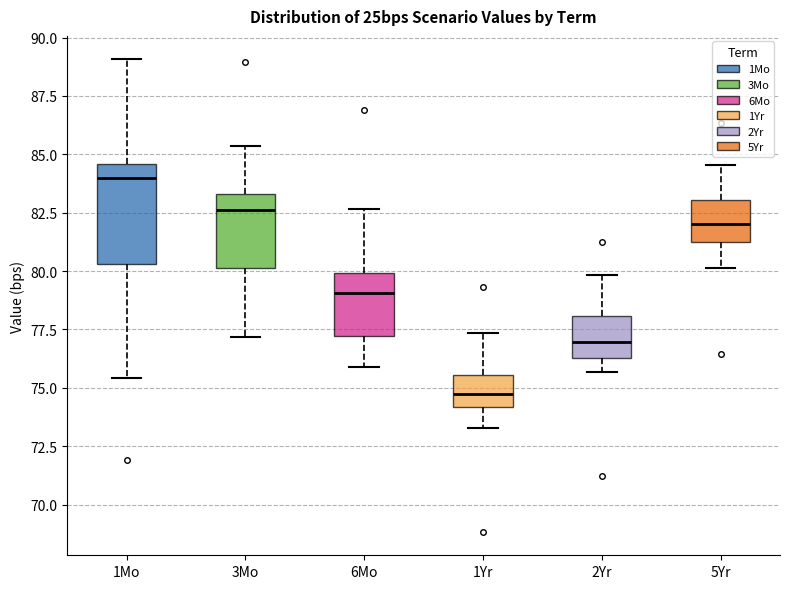

Comparing the boxes themselves (not the whiskers), which one is the tallest?

1Mo